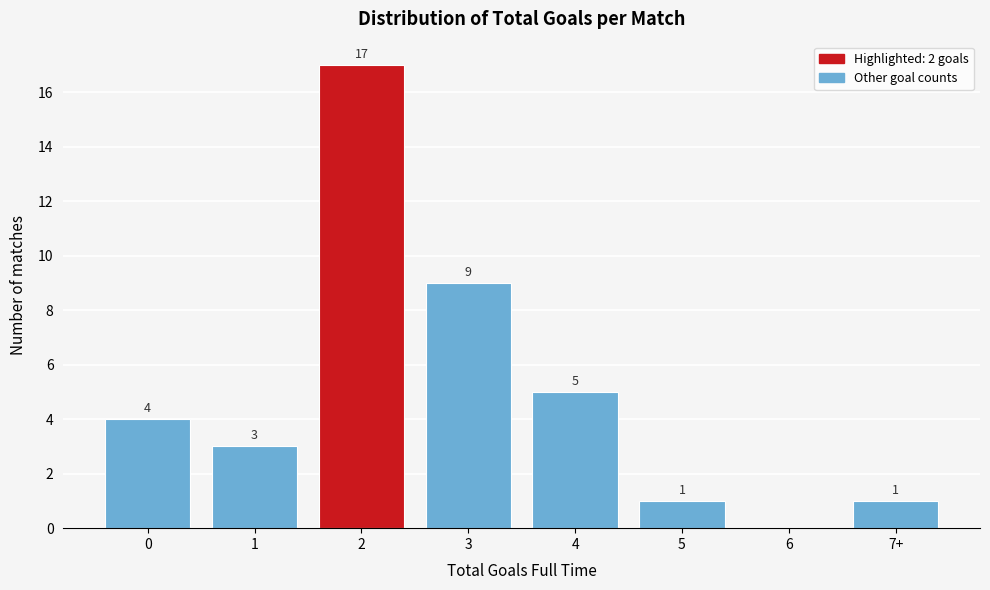

Reading left to right, what are all the values shown in this chart?

0=4	1=3	2=17	3=9	4=5	5=1	6=0	7+=1